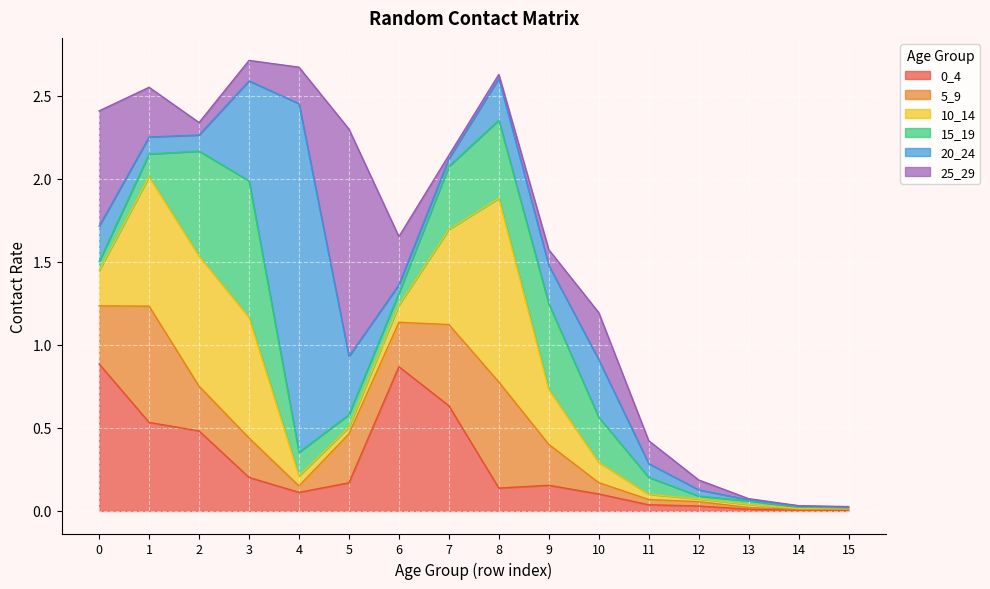

True or false: 20_24 has more than 0 interior local peaks.

True